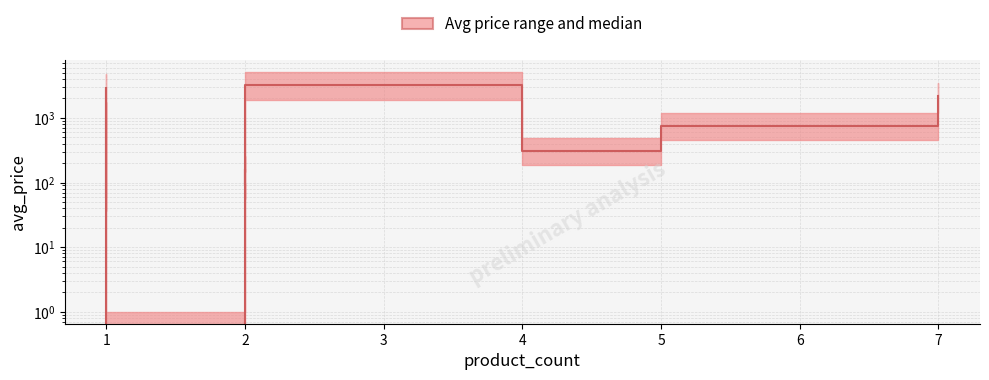

Between 2 and 5, which is larger?

5